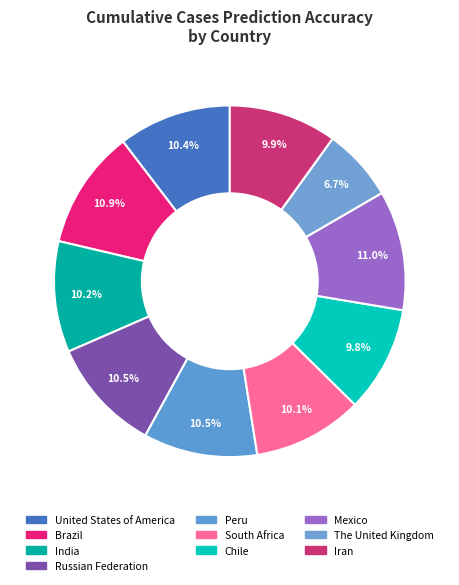

How many slices are in this pie chart?

10